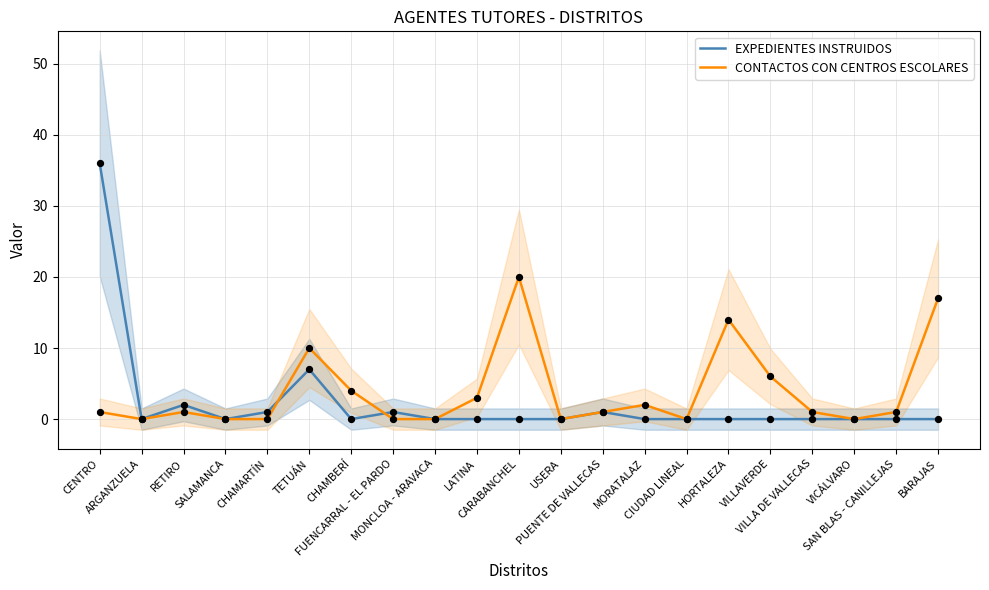

Is the value of EXPEDIENTES INSTRUIDOS at VILLAVERDE greater than the value of CONTACTOS CON CENTROS ESCOLARES at BARAJAS?

No